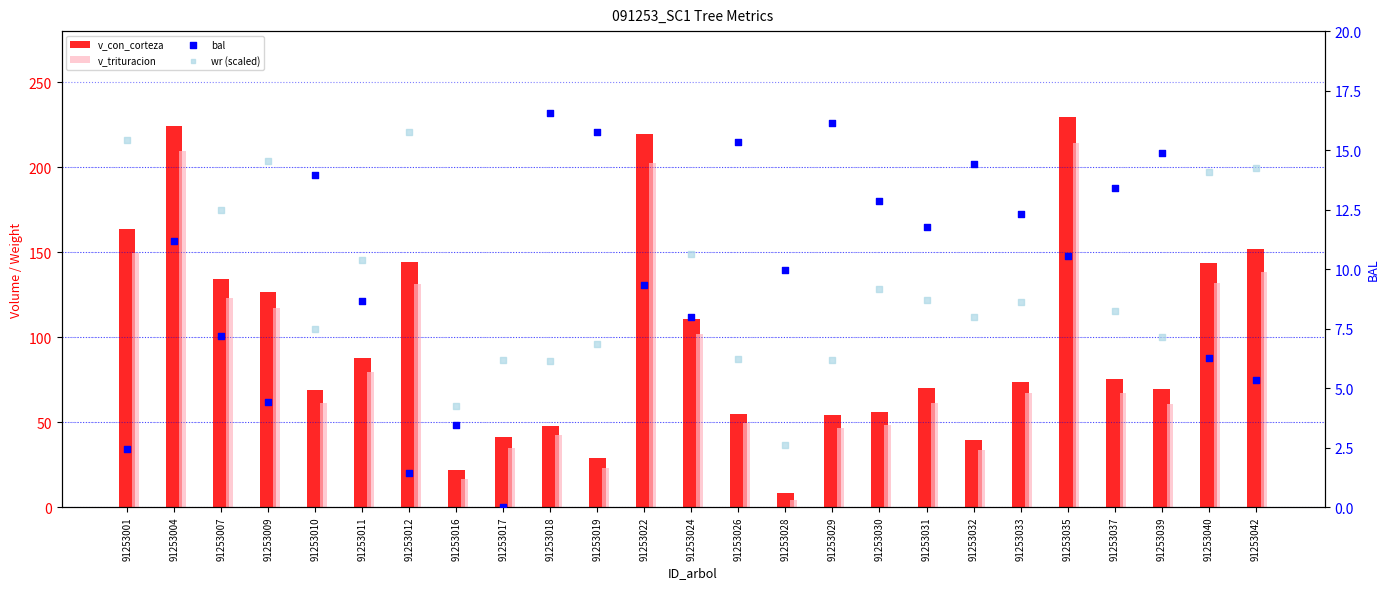

At which category is the sum across all series the highest?

91253035